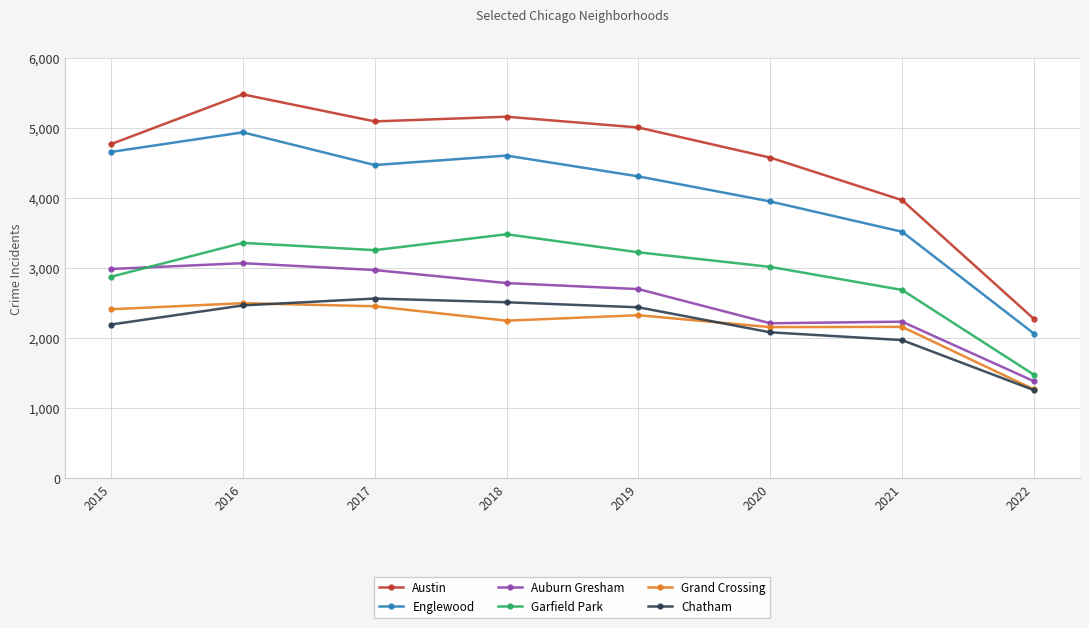

True or false: Garfield Park and Grand Crossing cross at least once.

False